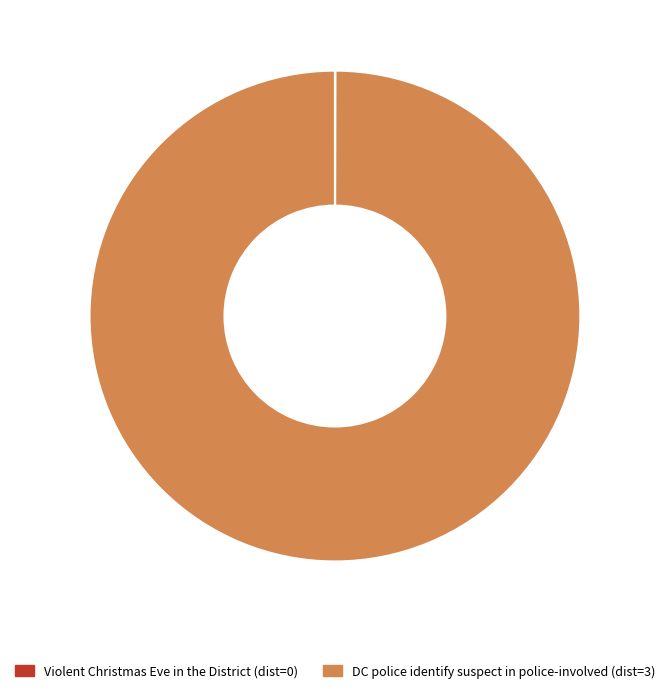

Is it true that DC police identify suspect in police-involved is 100% of the pie?

True